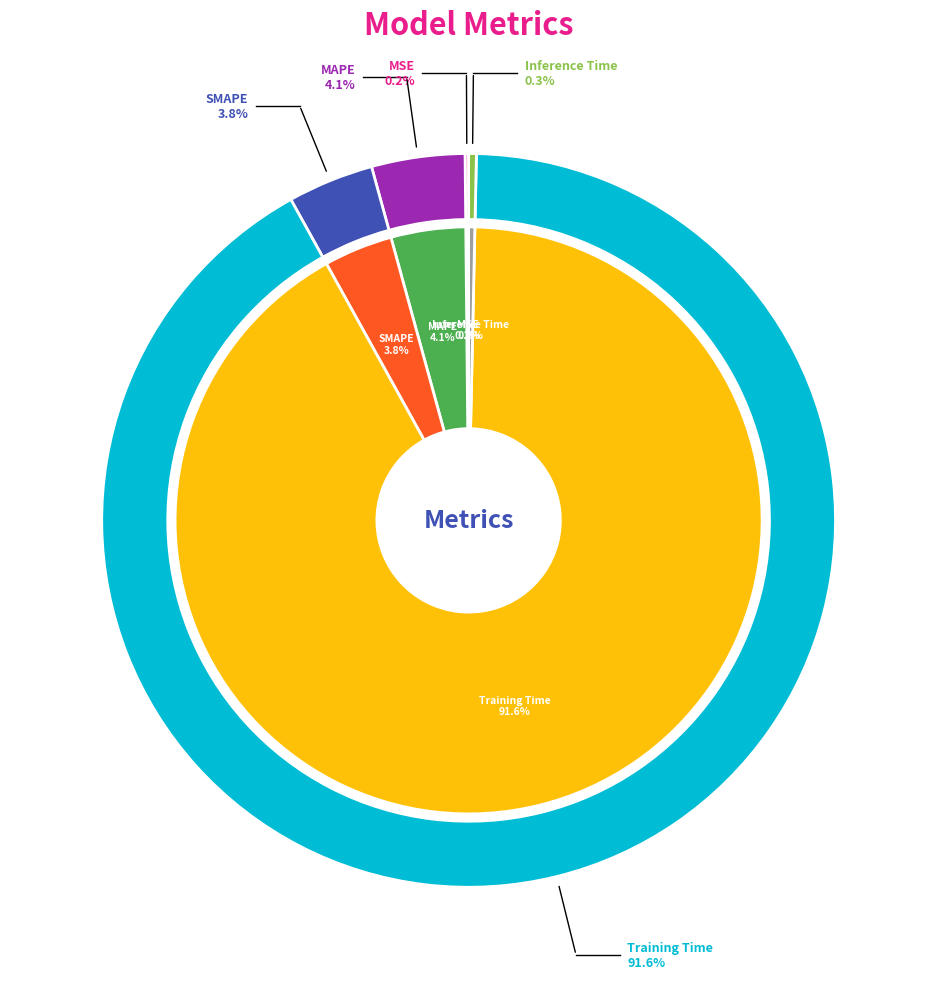

Is it true that MAPE is 4% of the pie?

True